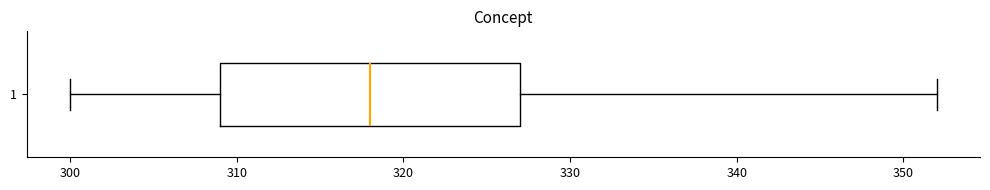

Where does the right whisker of the box at y = 1 end on the x-axis? The values are not printed on the chart, so give them approximately, as read against the axis.

352